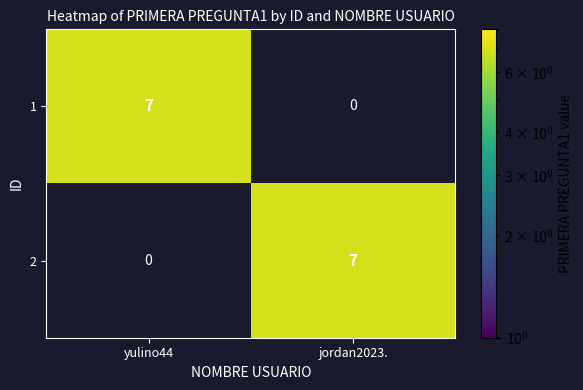

Reading left to right, extract all data points from this chart.

1: yulino44=7	jordan2023.=0
2: yulino44=0	jordan2023.=7